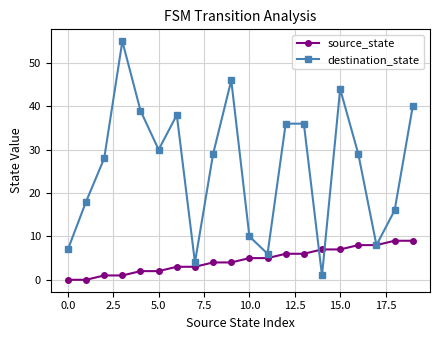

True or false: destination_state has more than 2 points higher than both neighbors.

True